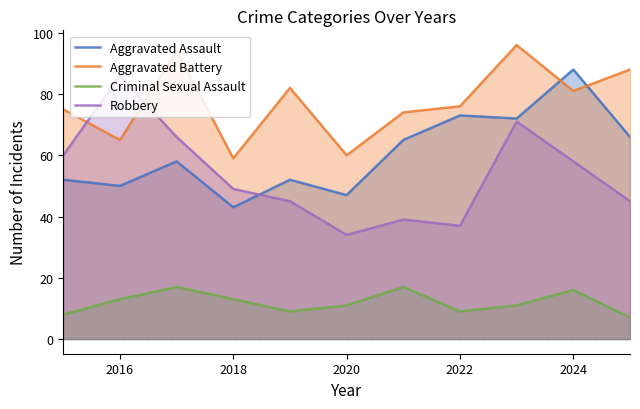

Which series has the widest spread of values?

Robbery